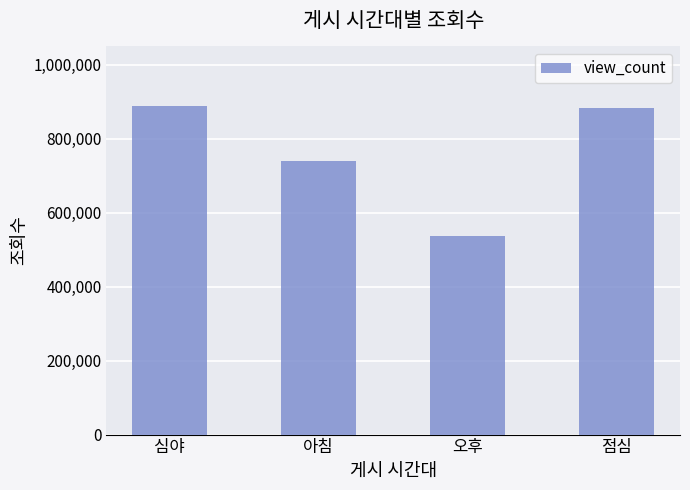

What is the difference between the values at 점심 and 오후?

345804